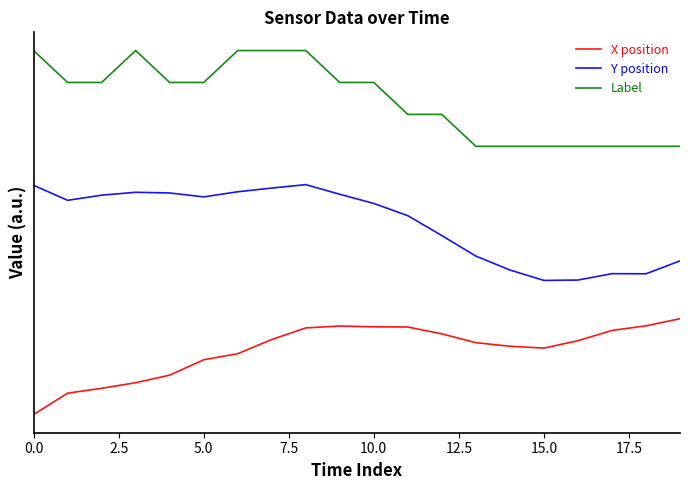

At how many categories does at least one series exceed 1?

20